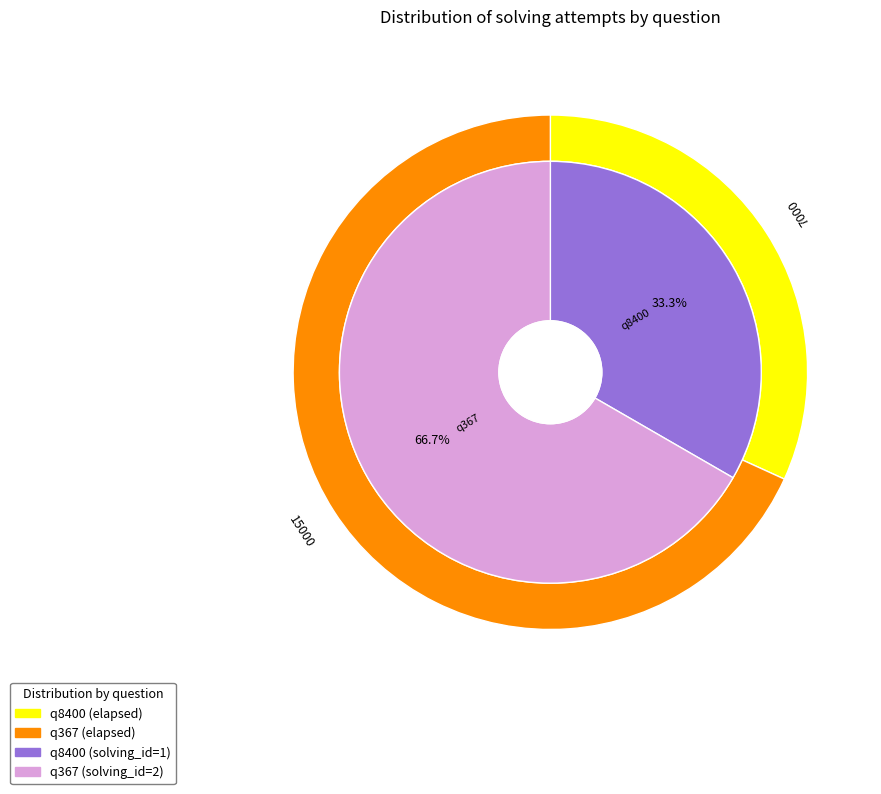

Combined, do q367 and q8400 account for over 50%?

Yes